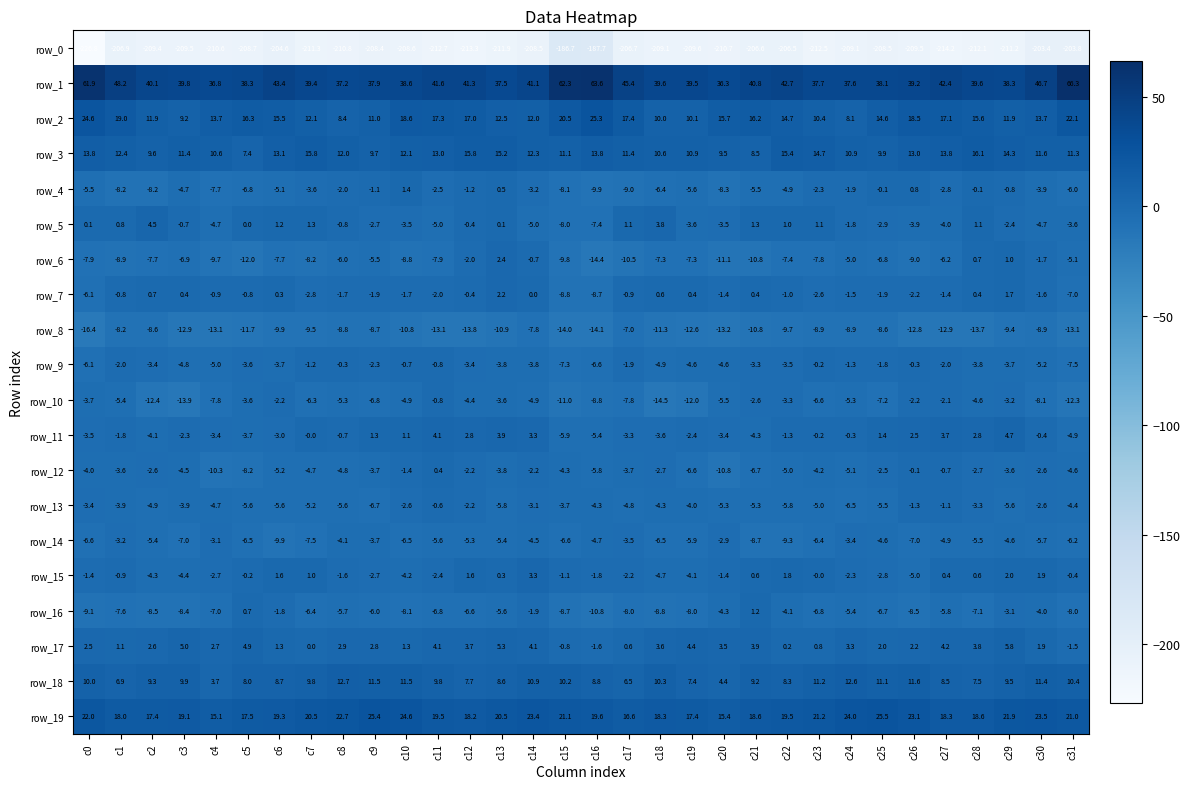

Rank the series at c29 from highest to lowest value.

row_1, row_19, row_3, row_2, row_18, row_17, row_11, row_15, row_7, row_6, row_4, row_5, row_16, row_10, row_12, row_9, row_14, row_13, row_8, row_0